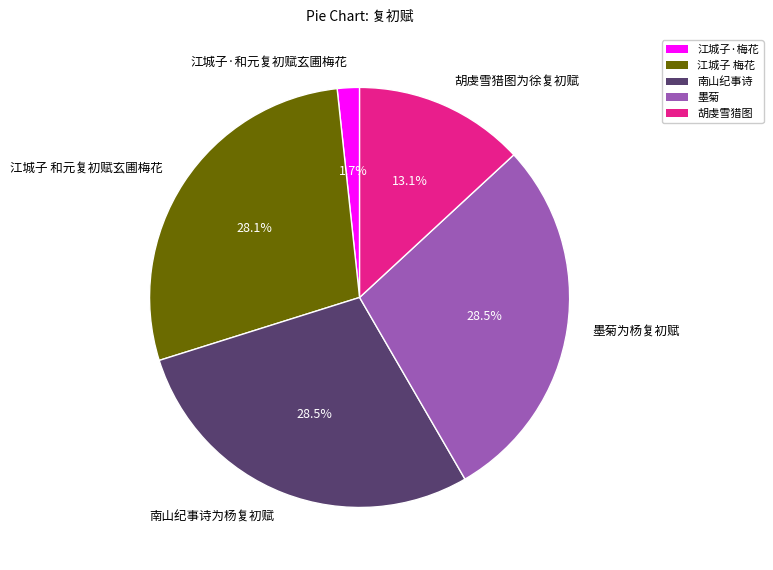

Between 墨菊为杨复初赋 and 江城子·和元复初赋玄圃梅花, which is larger?

墨菊为杨复初赋